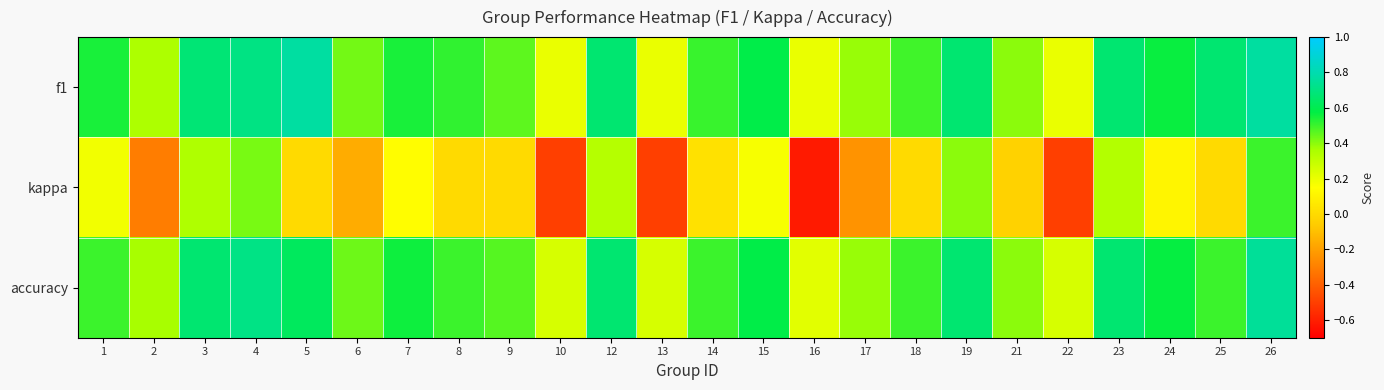

Rank the series at 21 from highest to lowest value.

f1, accuracy, kappa